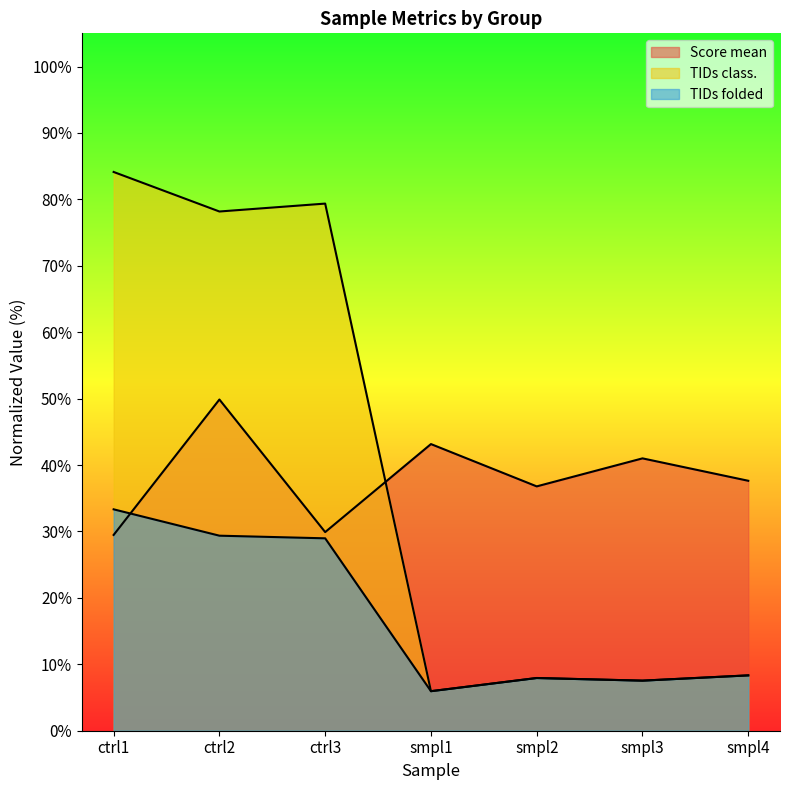

How many lines are shown in the chart?

3